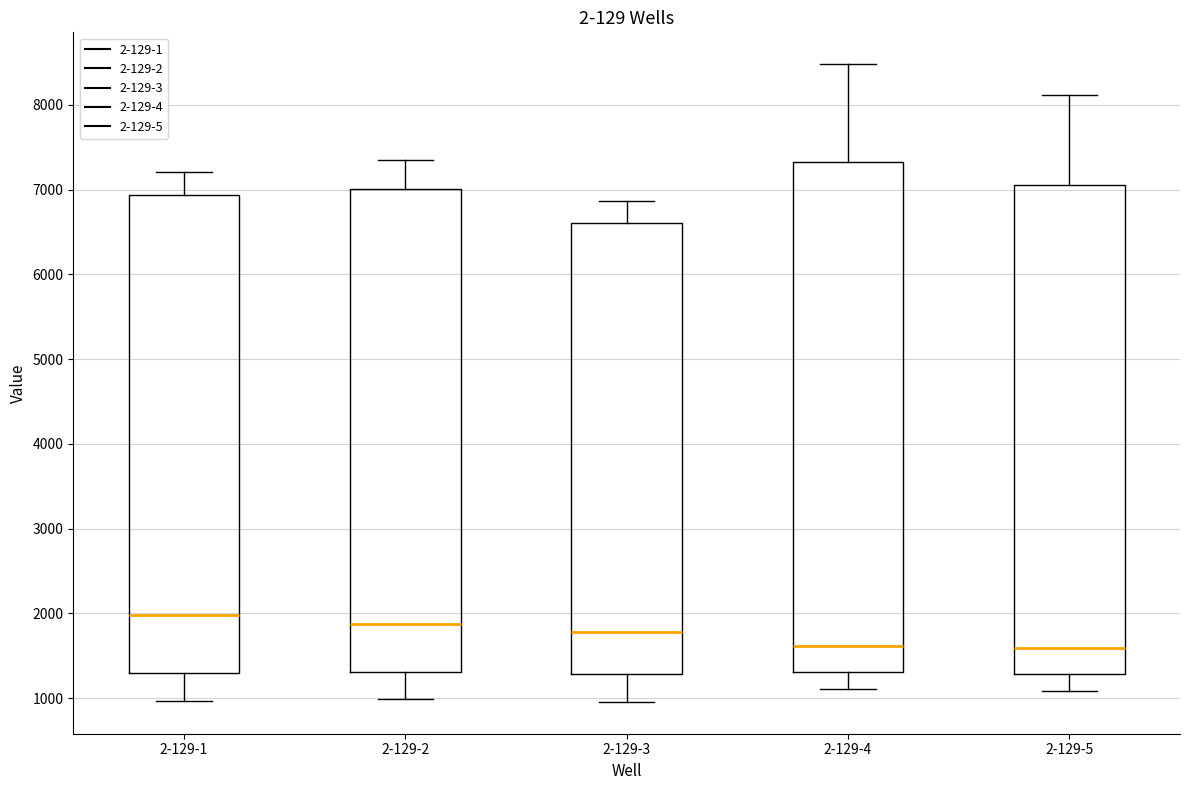

Where does the lower whisker of the box for 2-129-1 end on the y-axis? The values are not printed on the chart, so give them approximately, as read against the axis.

1000